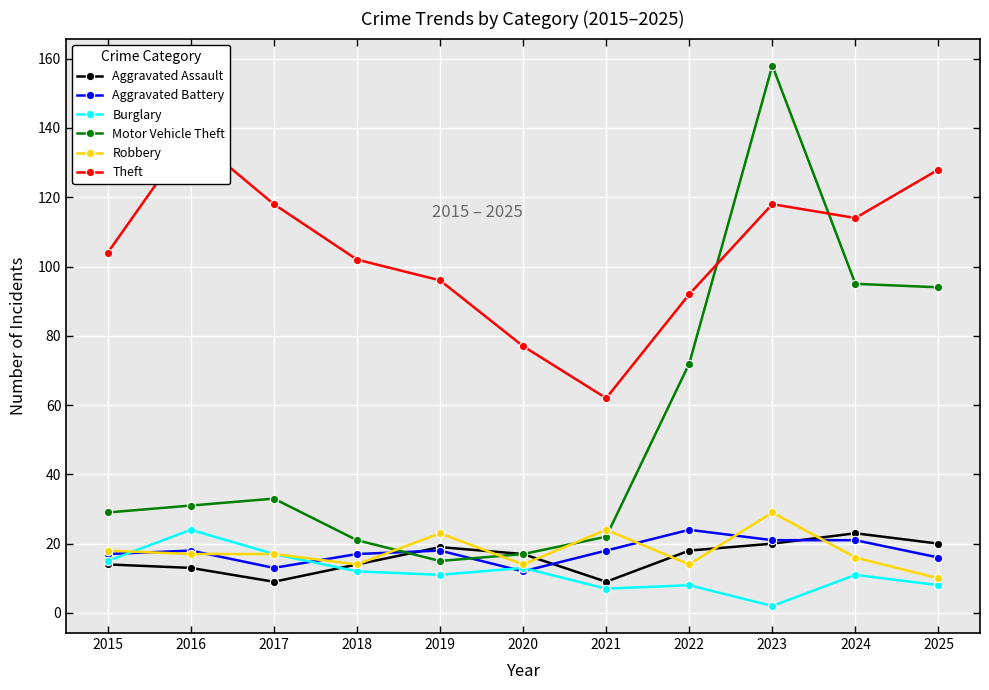

What is the difference between the maximum and second lowest values in the Aggravated Battery series?

11